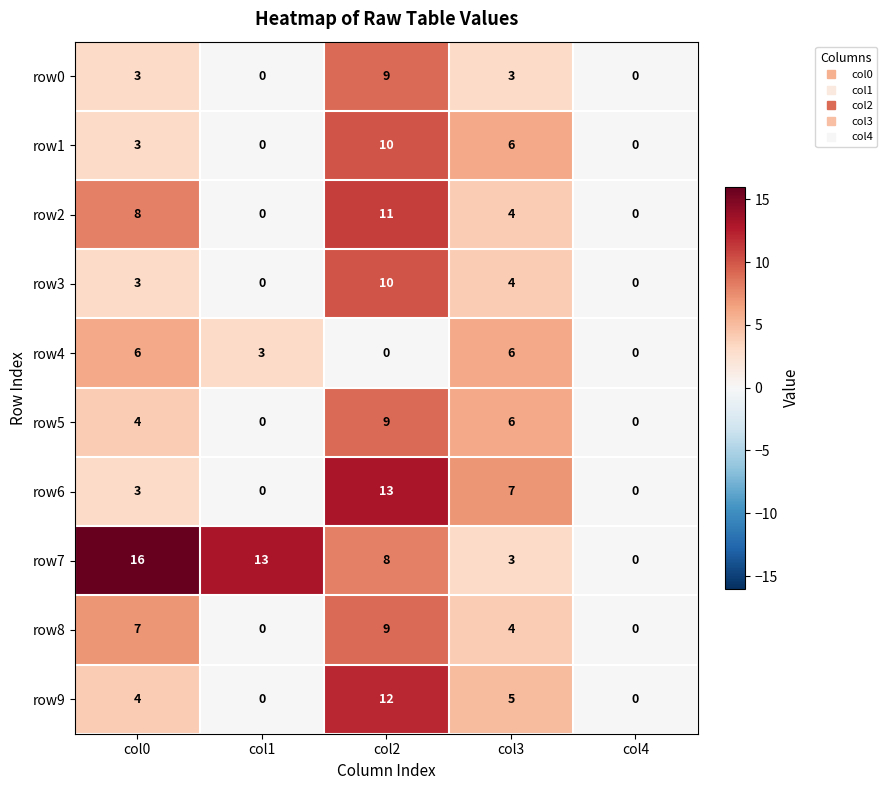

Which series has the largest total across all categories?

row7